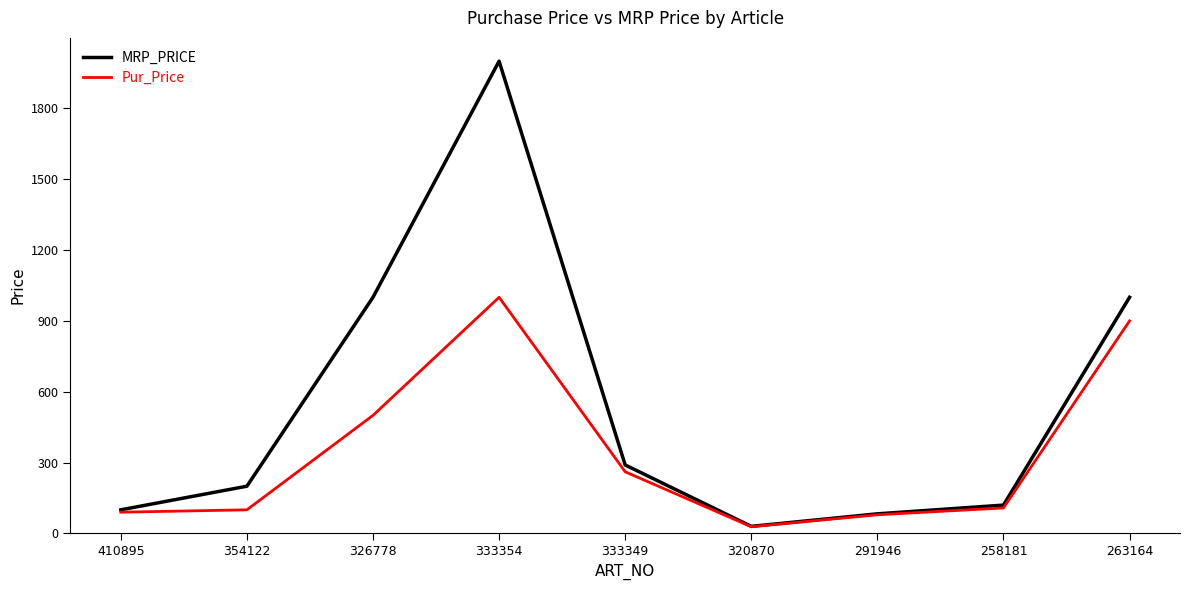

Is it true that Pur_Price equals 28.5 at 320870?

True